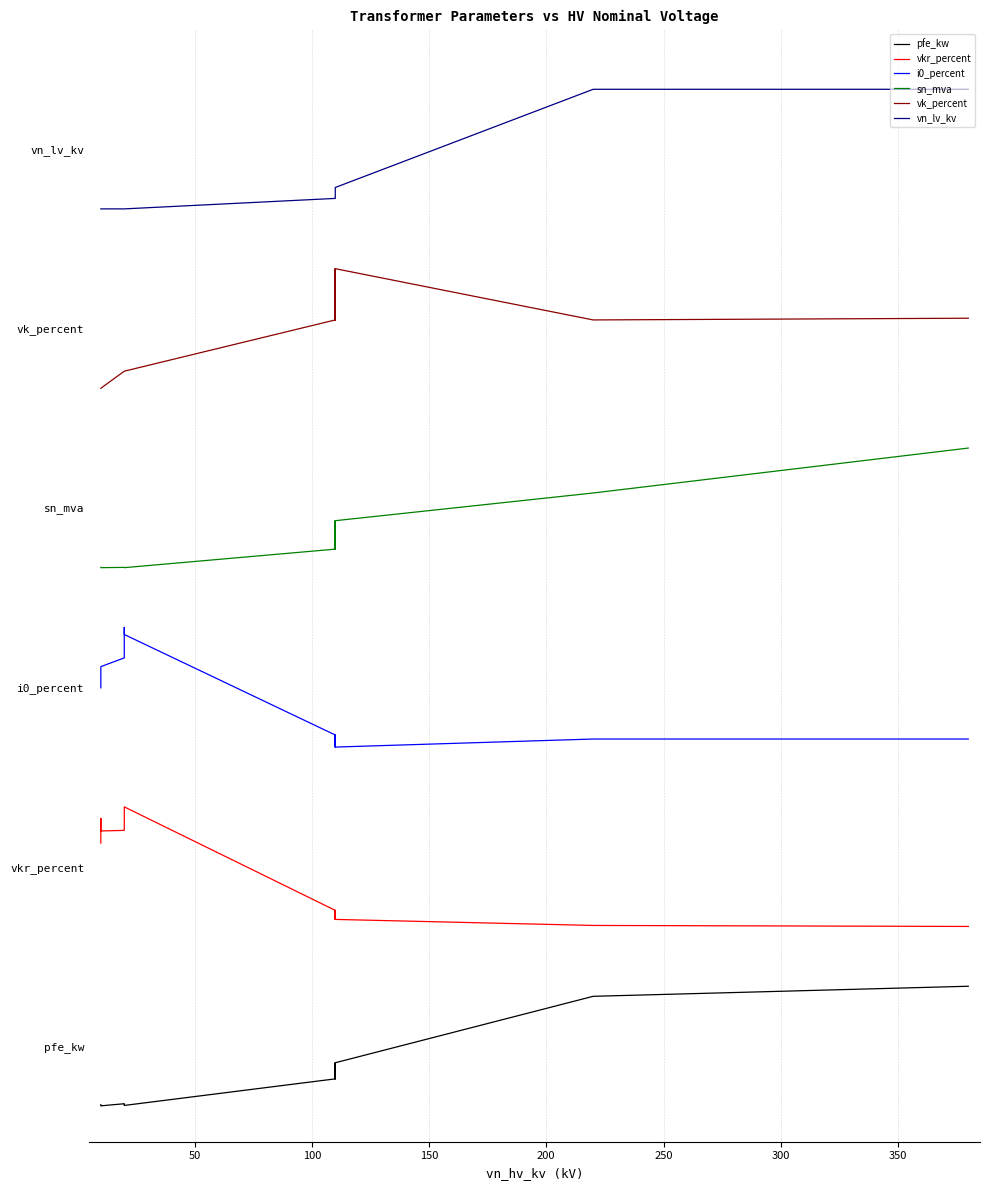

True or false: vkr_percent and vk_percent intersect in this chart.

False